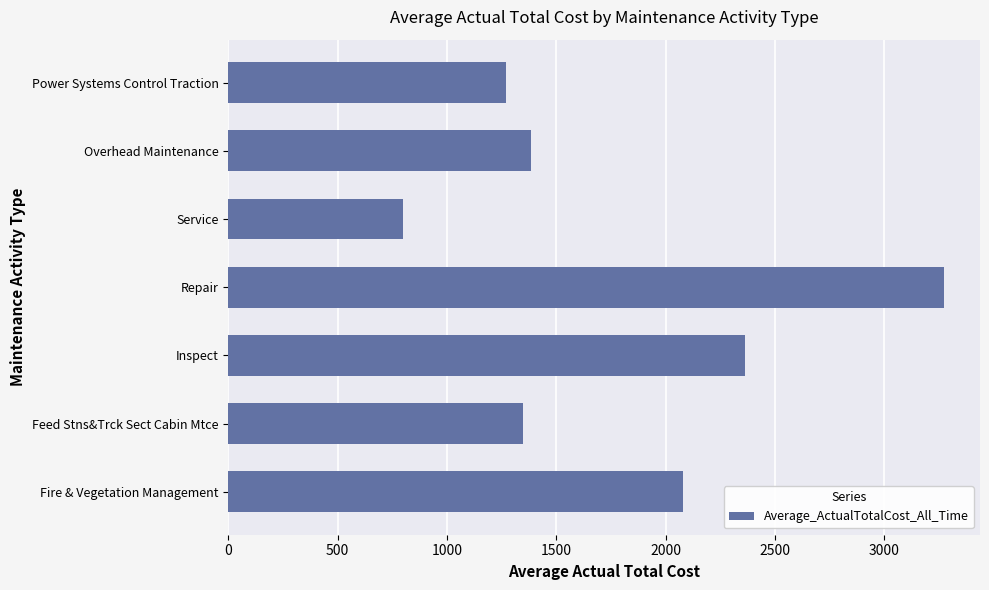

Approximately how many times larger is the value at Inspect compared to Feed Stns&Trck Sect Cabin Mtce?

1.8